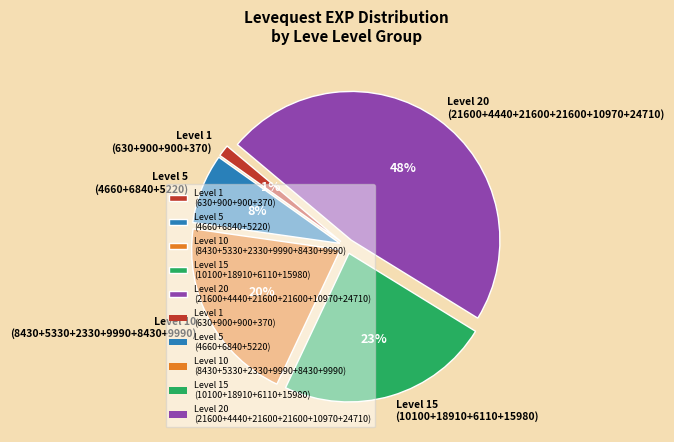

Which slice is the smallest?

Level 1 (630+900+900+370)